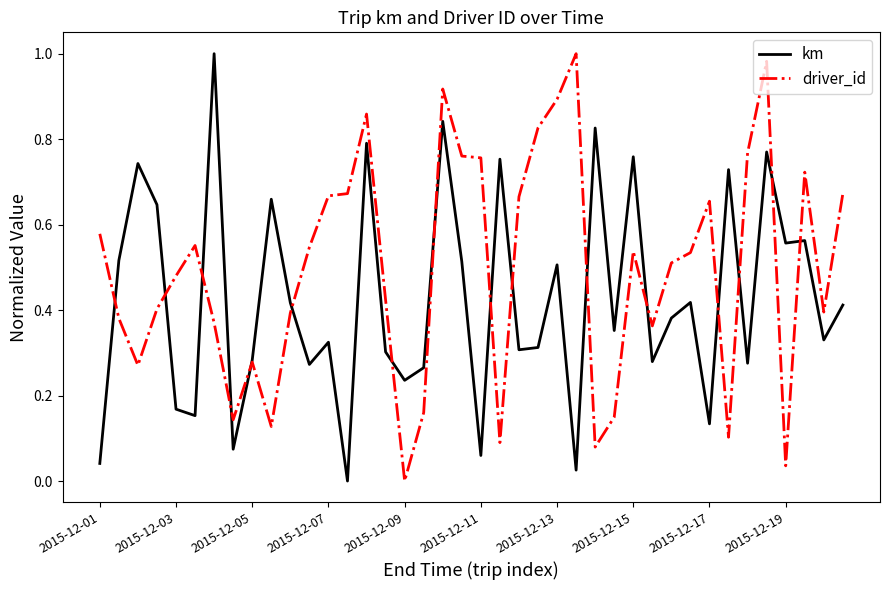

Rank the series by their average value, from lowest to highest.

km, driver_id